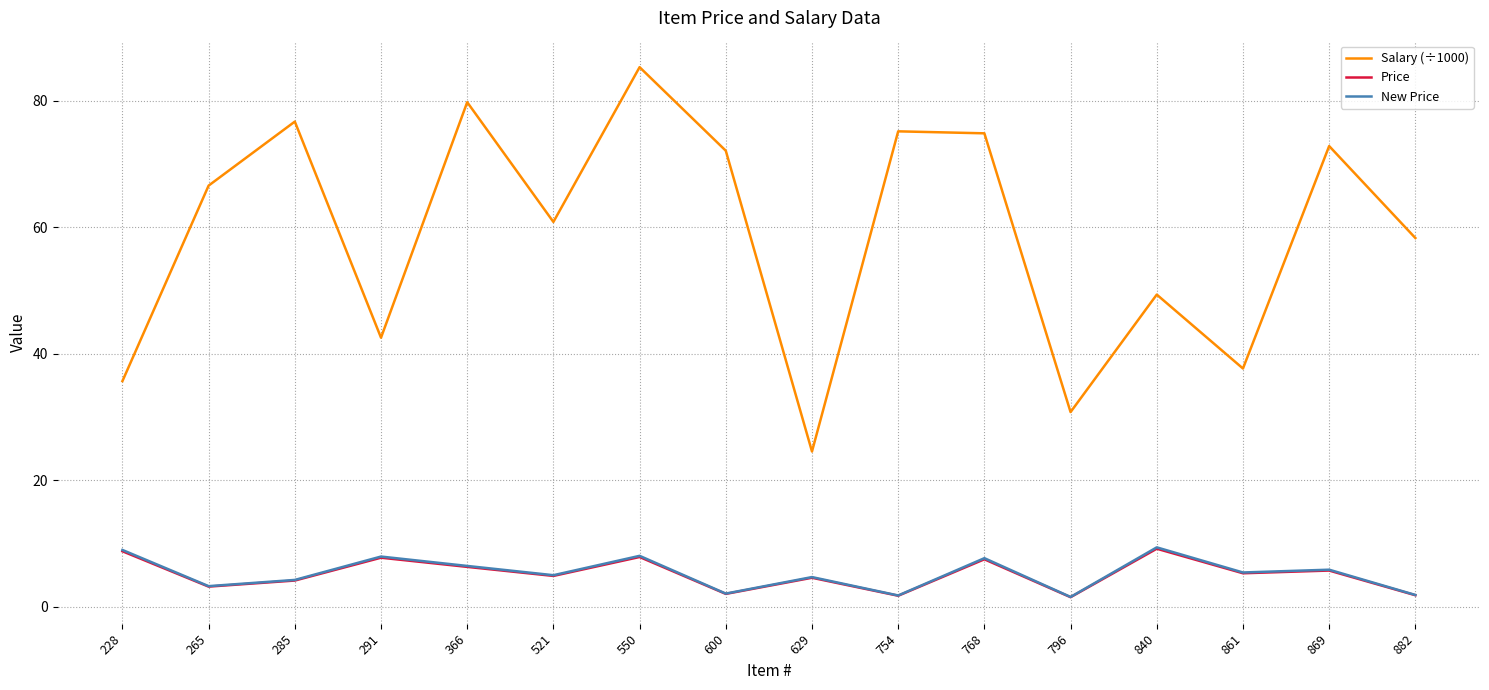

What is the difference between the highest and lowest values at 768?

67.3